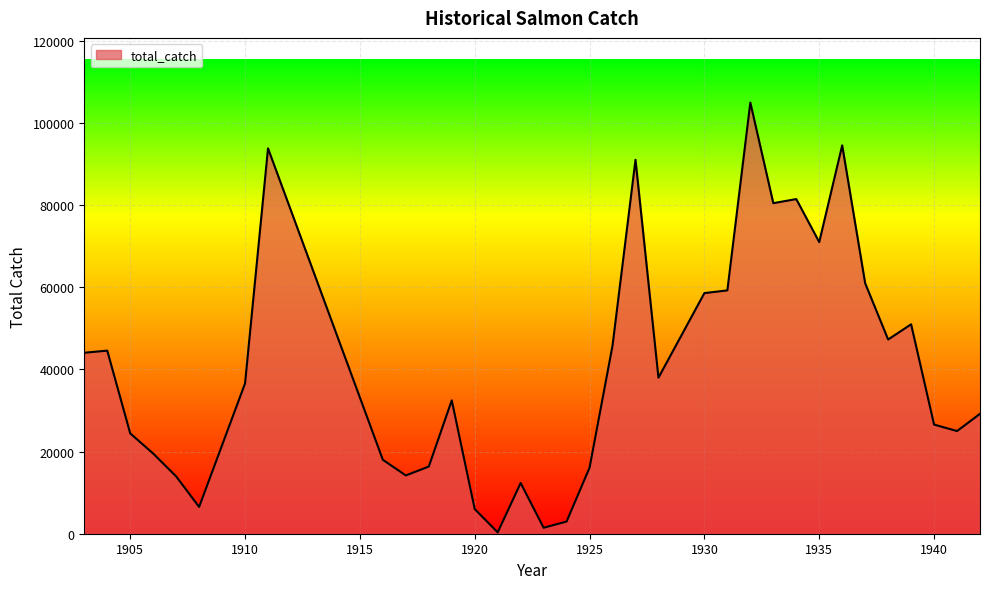

Does the chart display data point markers on the line(s)?

No